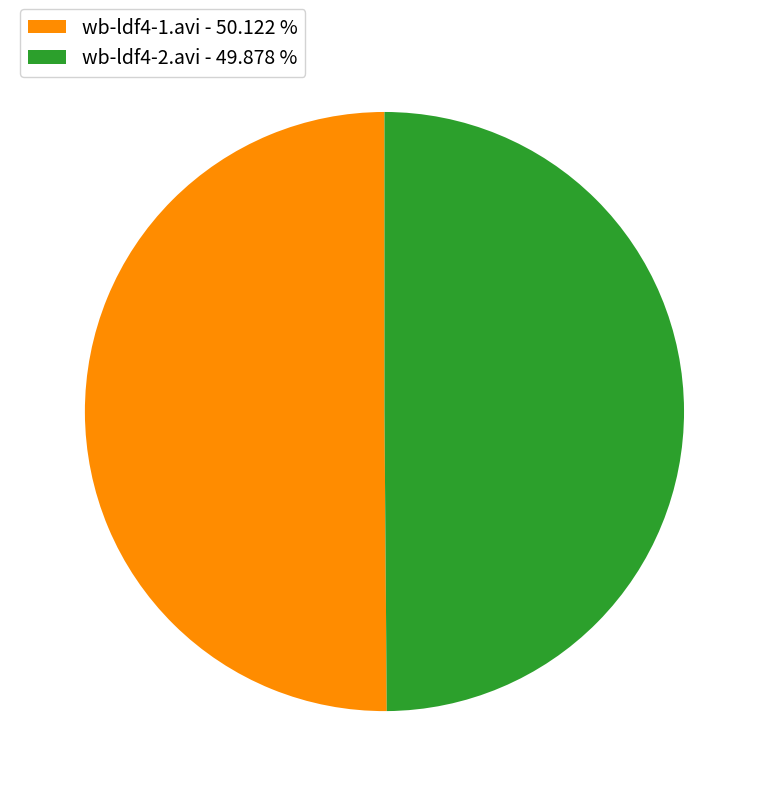

Combined, do wb-ldf4-1.avi - 50.122 % and wb-ldf4-2.avi - 49.878 % account for over 50%?

Yes